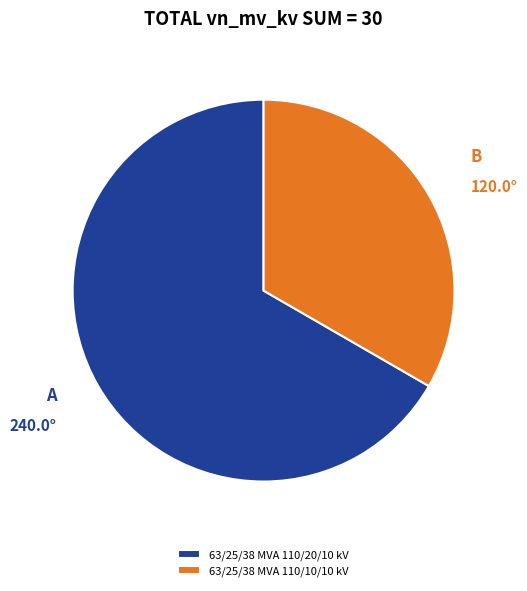

Is there any slice that represents more than half of the pie?

Yes